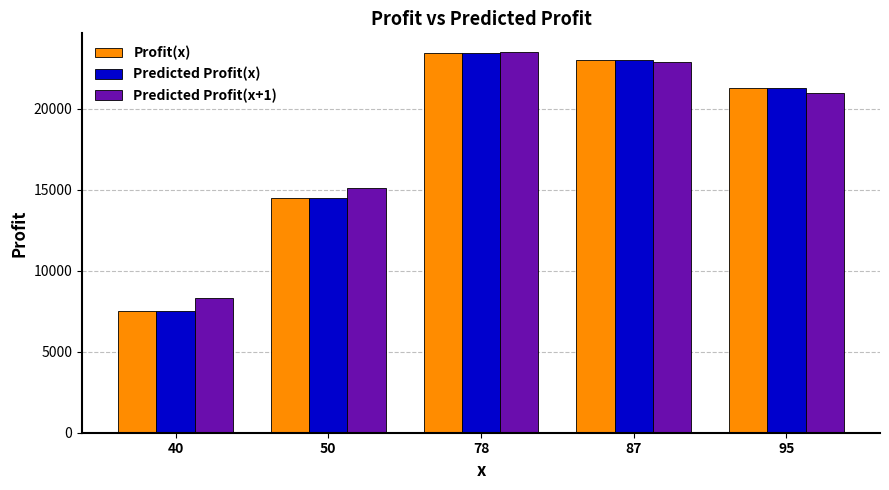

What is the total value across all series at 50?

44074.5